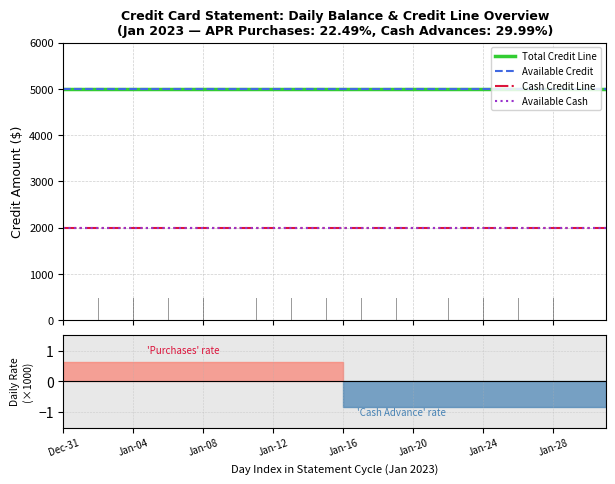

Where is Available Cash nearest to the value 2000?

Dec-31